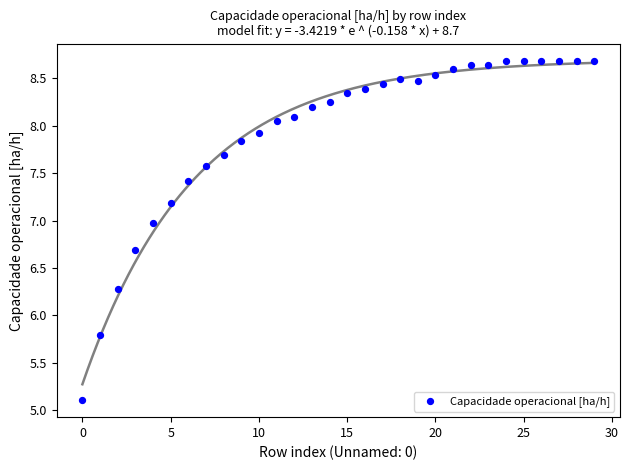

What Y value in the scatter plot is closest to 6?

5.8